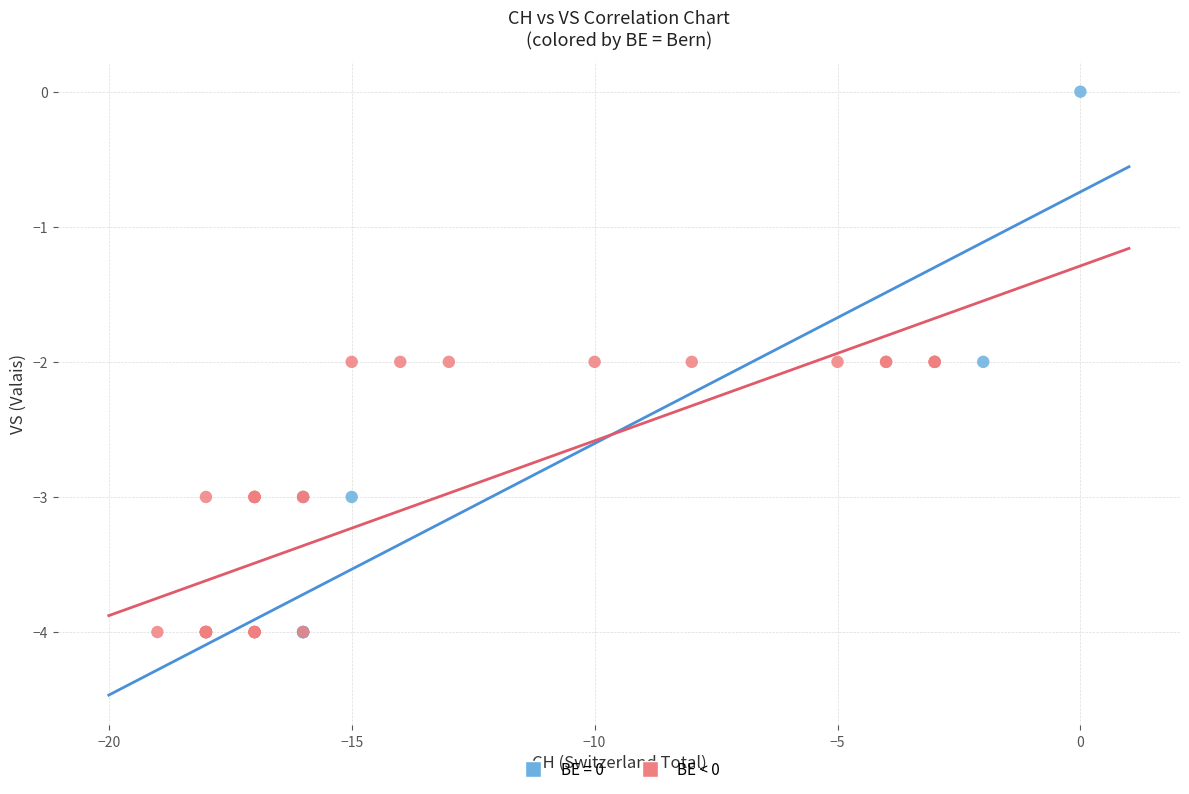

Which series has the largest Y range (max minus min)?

BE = 0